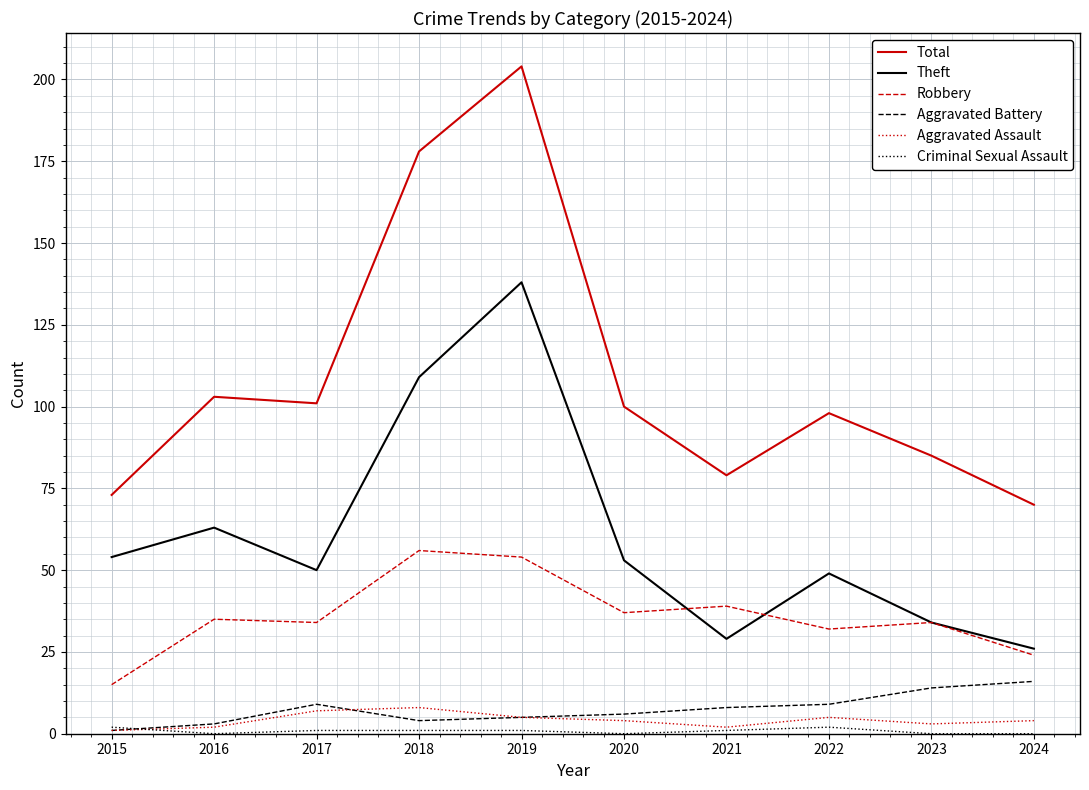

Which series has the widest spread of values?

Total